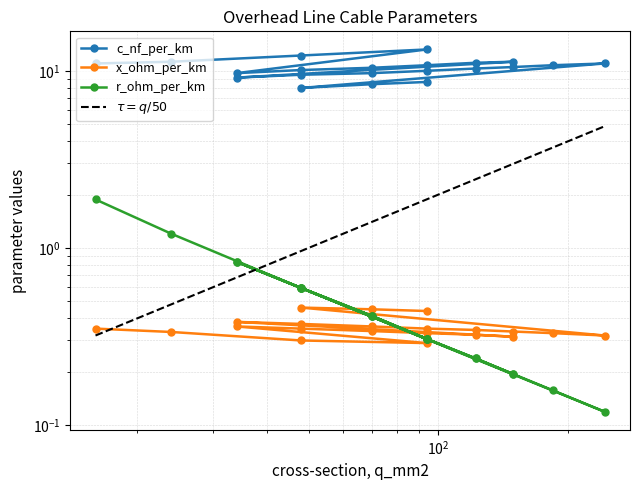

List the labels in order of r_ohm_per_km value, largest first.

16, 24, 34, 34, 48, 48, 48, 48, 70, 70, 70, 94, 94, 94, 94, 122, 122, 149, 149, 184, 243